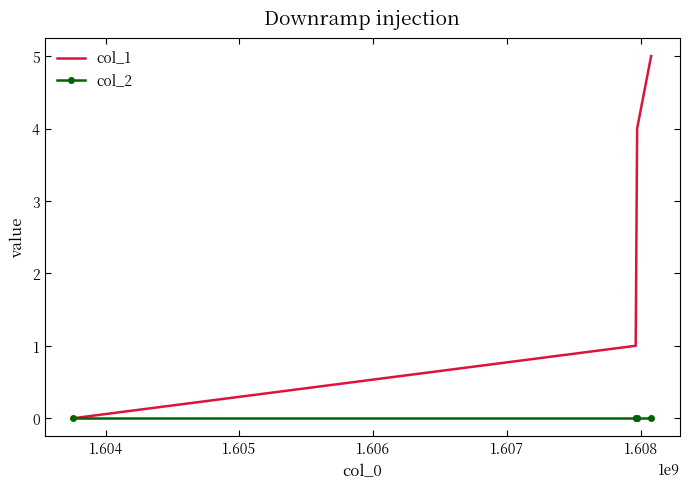

Count the col_1 values in the range 1 to 4.

4